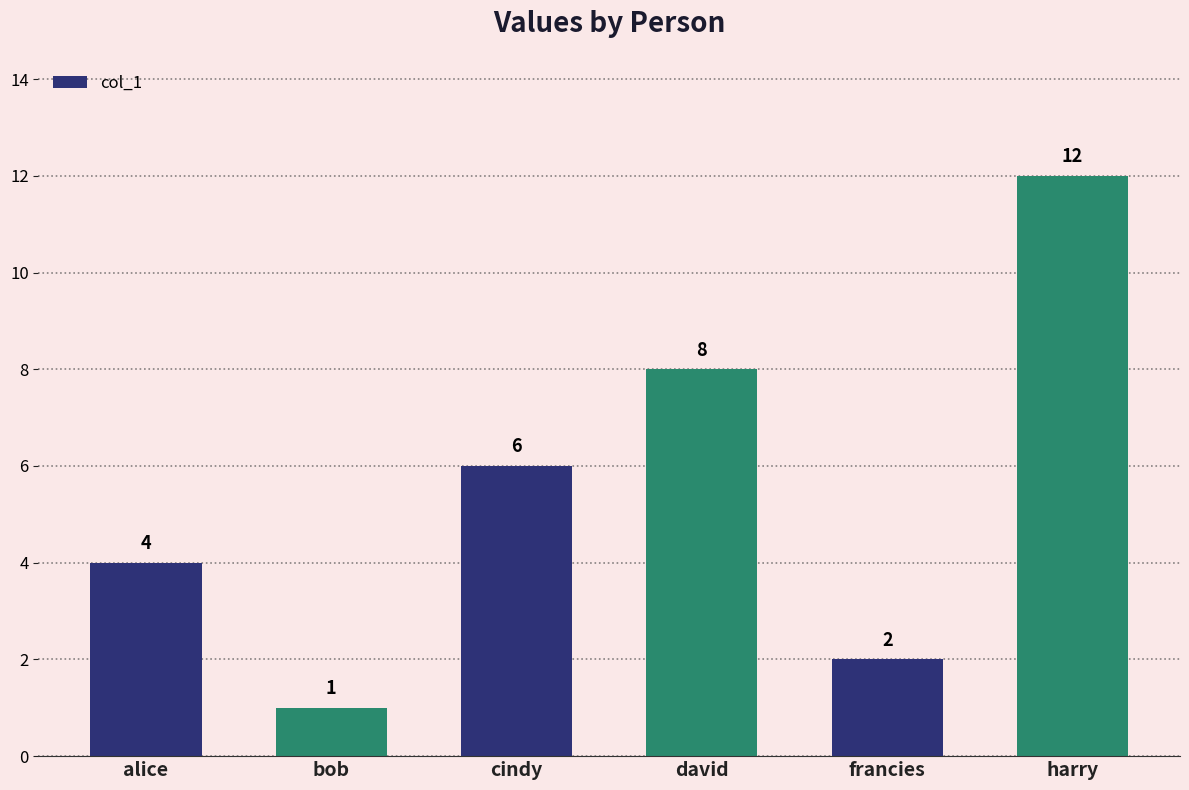

How many bars are there in total?

6